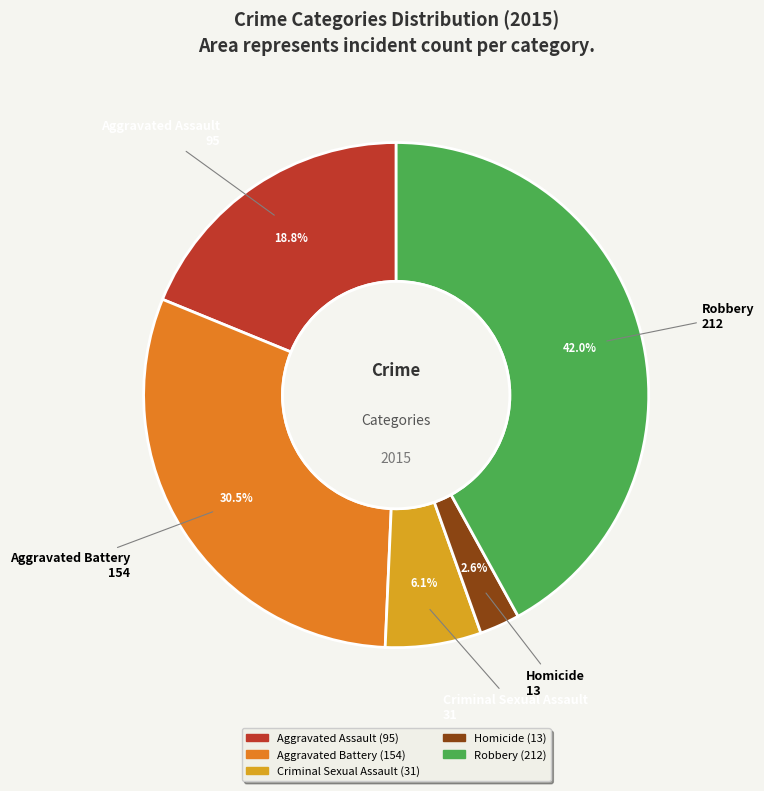

Does Criminal Sexual Assault account for over 50% of the chart?

No